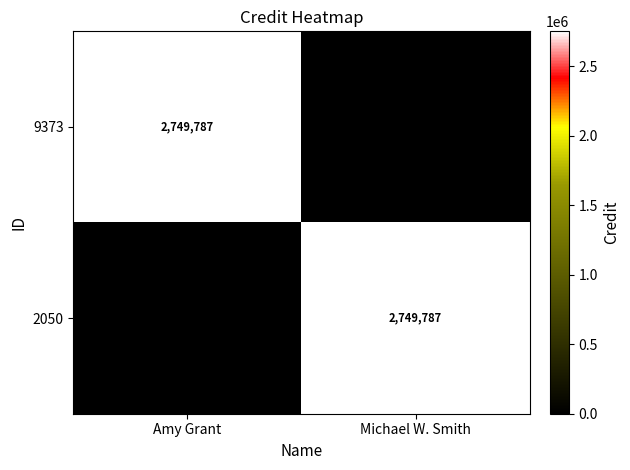

True or false: 2050 has a value of 1085596 at Michael W. Smith.

False